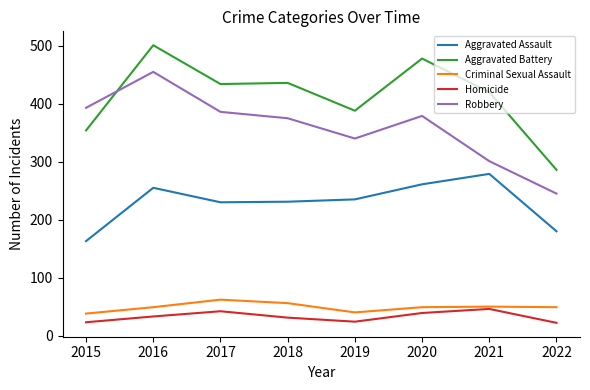

The value of Aggravated Assault at 2021 is 397. True or false?

False